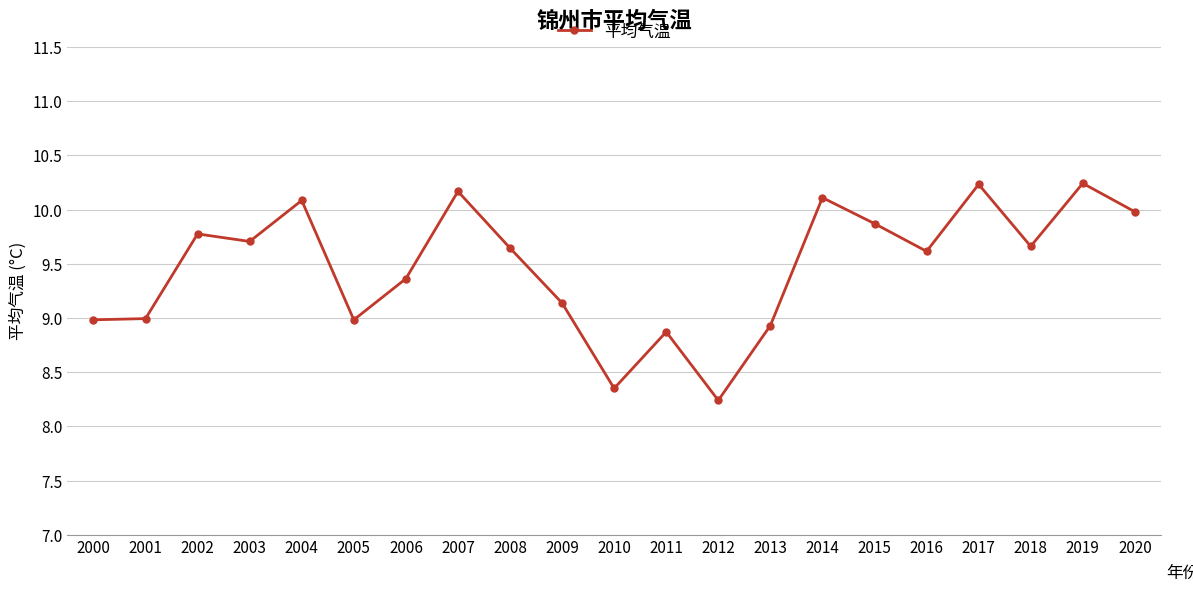

Between 2000 and 2015, which is larger?

2015